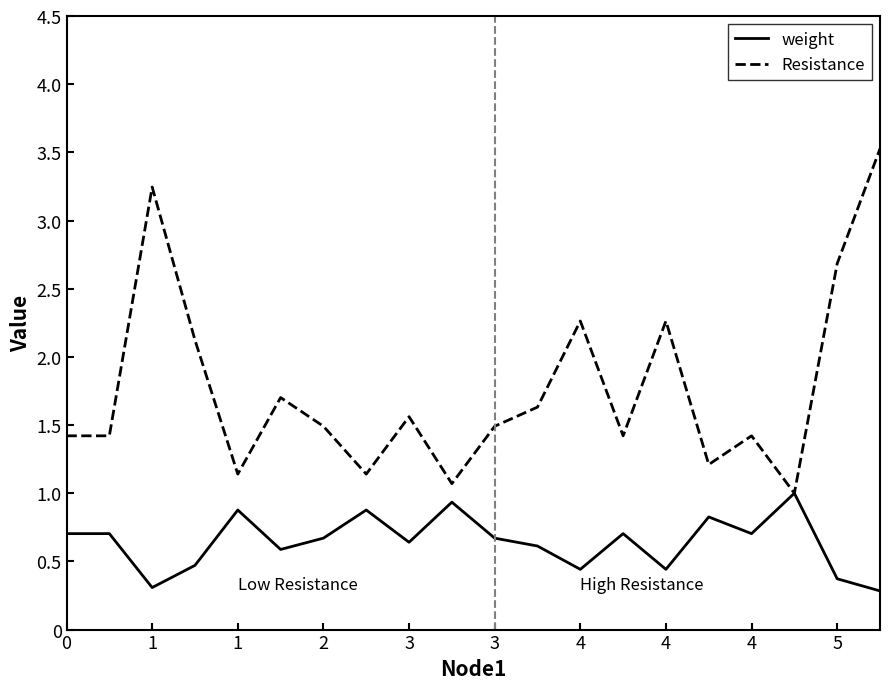

True or false: Resistance has more than 1 points higher than both neighbors.

True